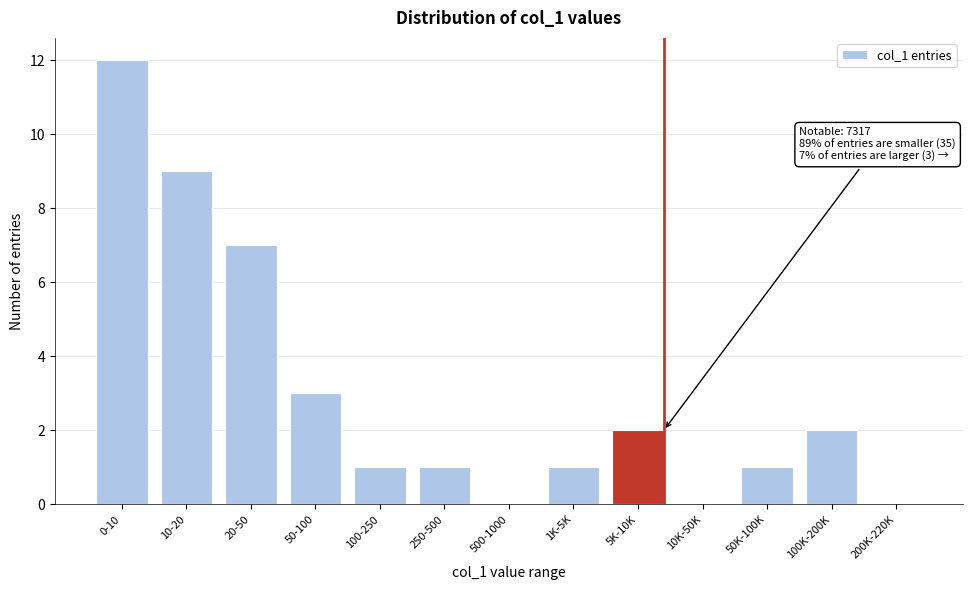

Reading left to right, transcribe all the data shown in this chart.

0-10=12	10-20=9	20-50=7	50-100=3	100-250=1	250-500=1	500-1000=0	1K-5K=1	5K-10K=2	10K-50K=0	50K-100K=1	100K-200K=2	200K-220K=0